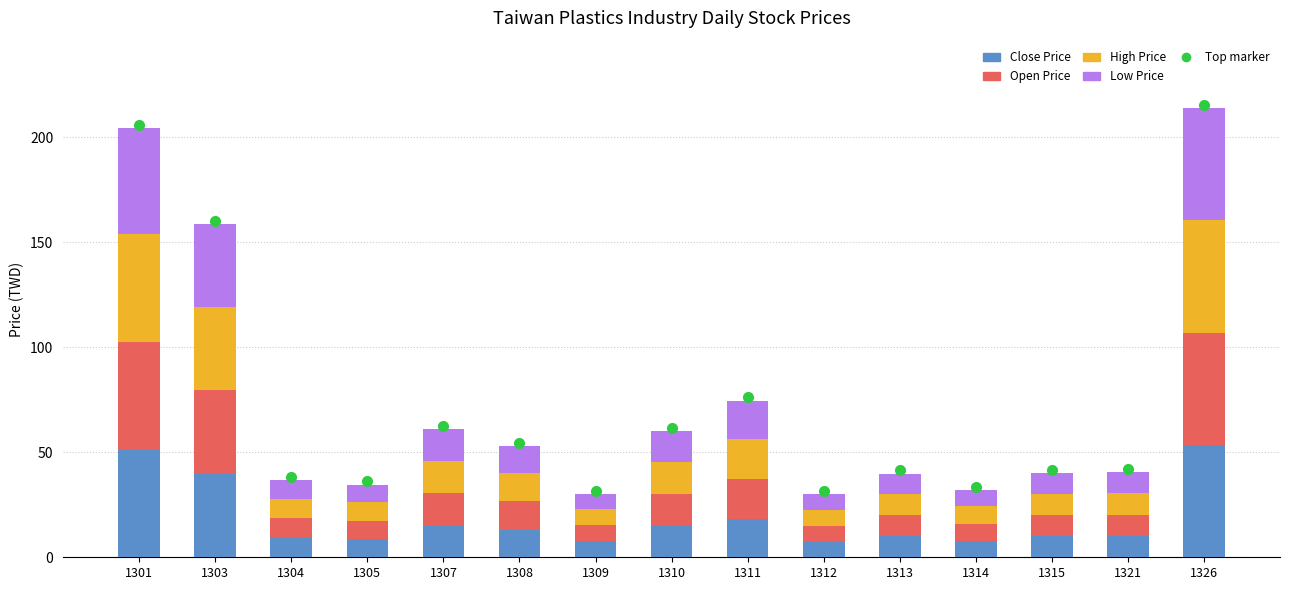

At which category is the sum across all series the highest?

1326